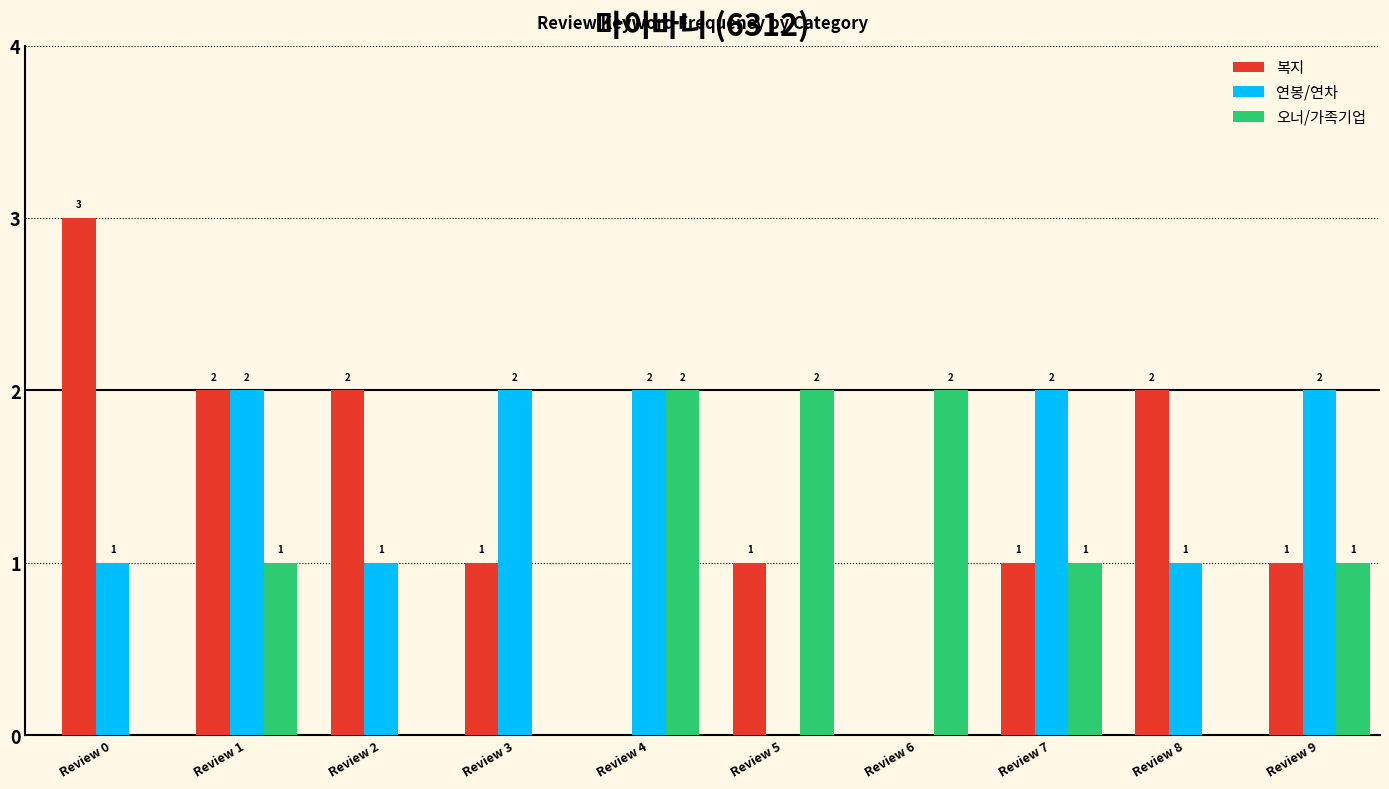

The value of 오너/가족기업 at Review 1 is 2. True or false?

False